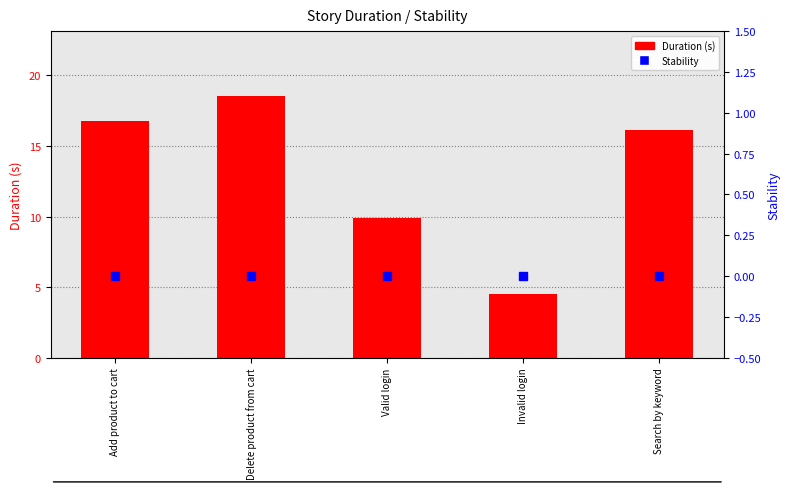

Rank the series by their average value, from lowest to highest.

Stability, Duration (s)